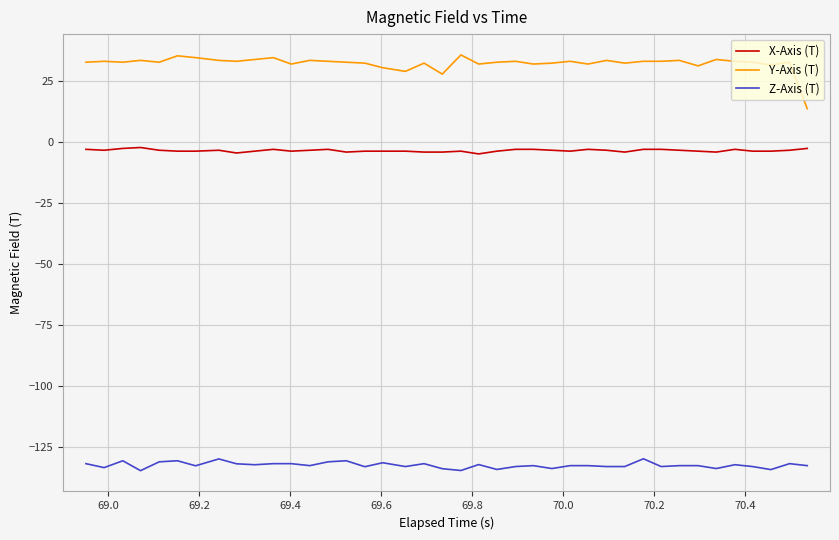

Which series has the largest total across all categories?

Y-Axis (T)